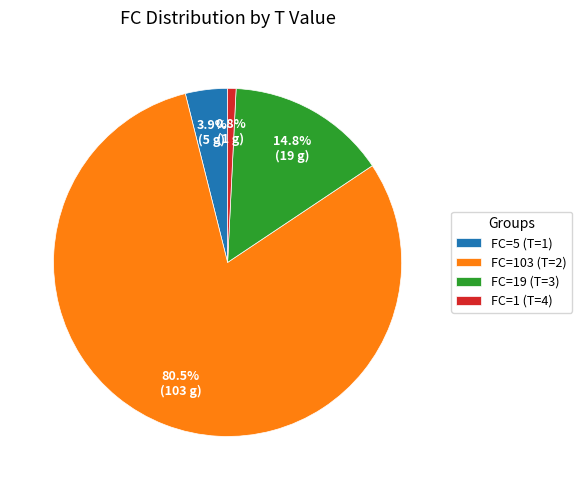

Count the number of slices in the pie.

4